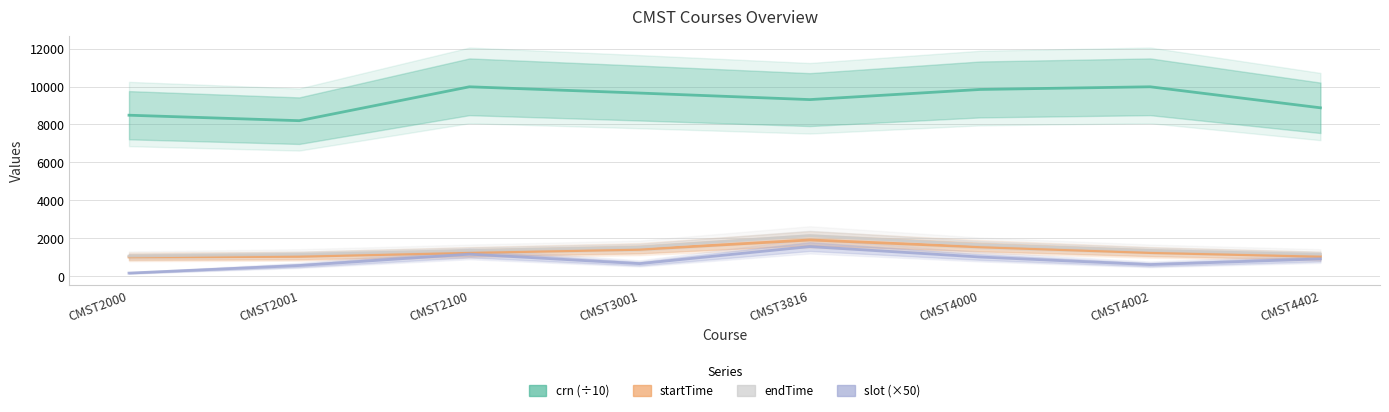

Which label corresponds to the largest value in the chart?

CMST4002